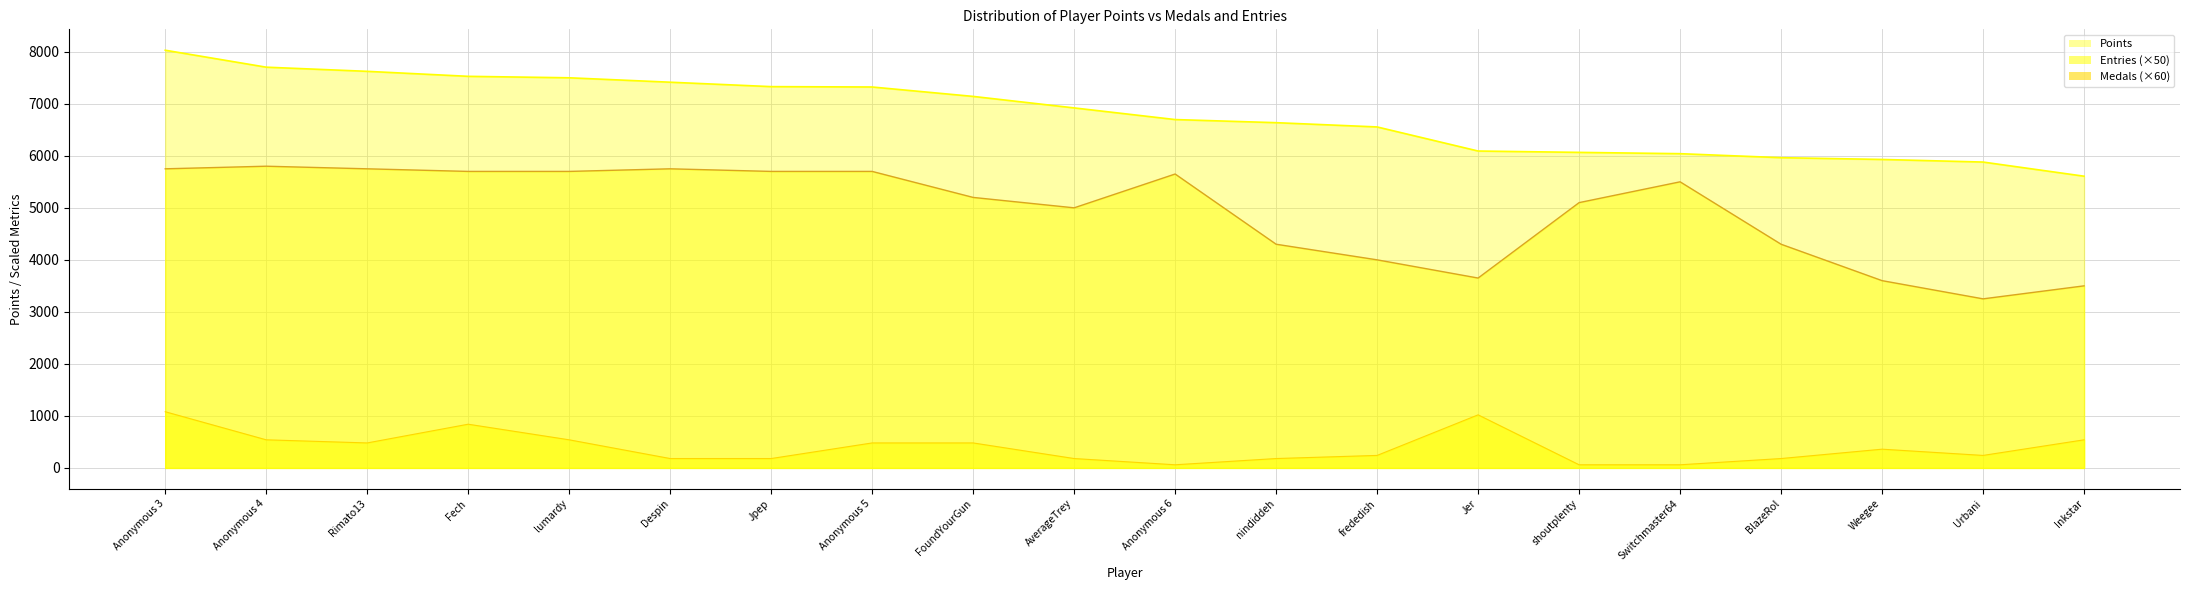

List the series in order of their overall mean, lowest first.

Medals, Entries, Points